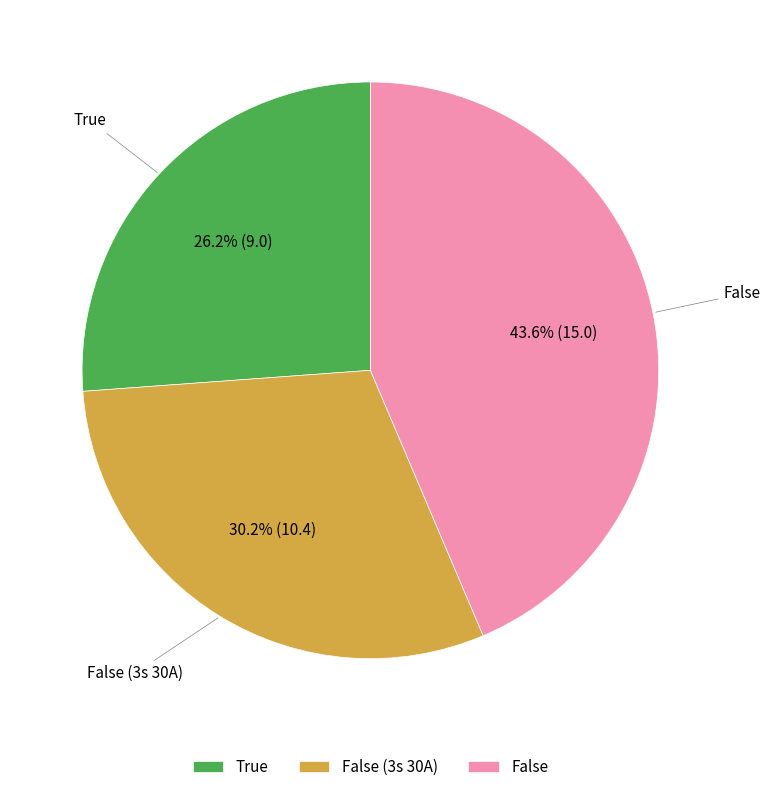

How many slices are in this pie chart?

3